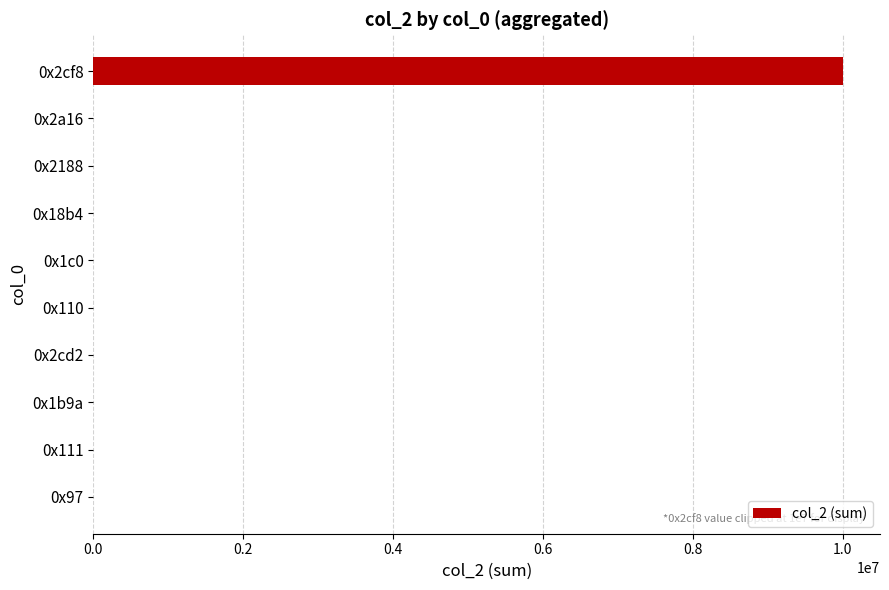

The value at 0x2cf8 is 2173086. True or false?

False